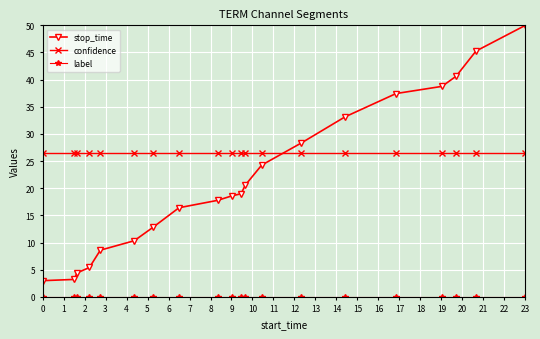

True or false: confidence and stop_time intersect in this chart.

True